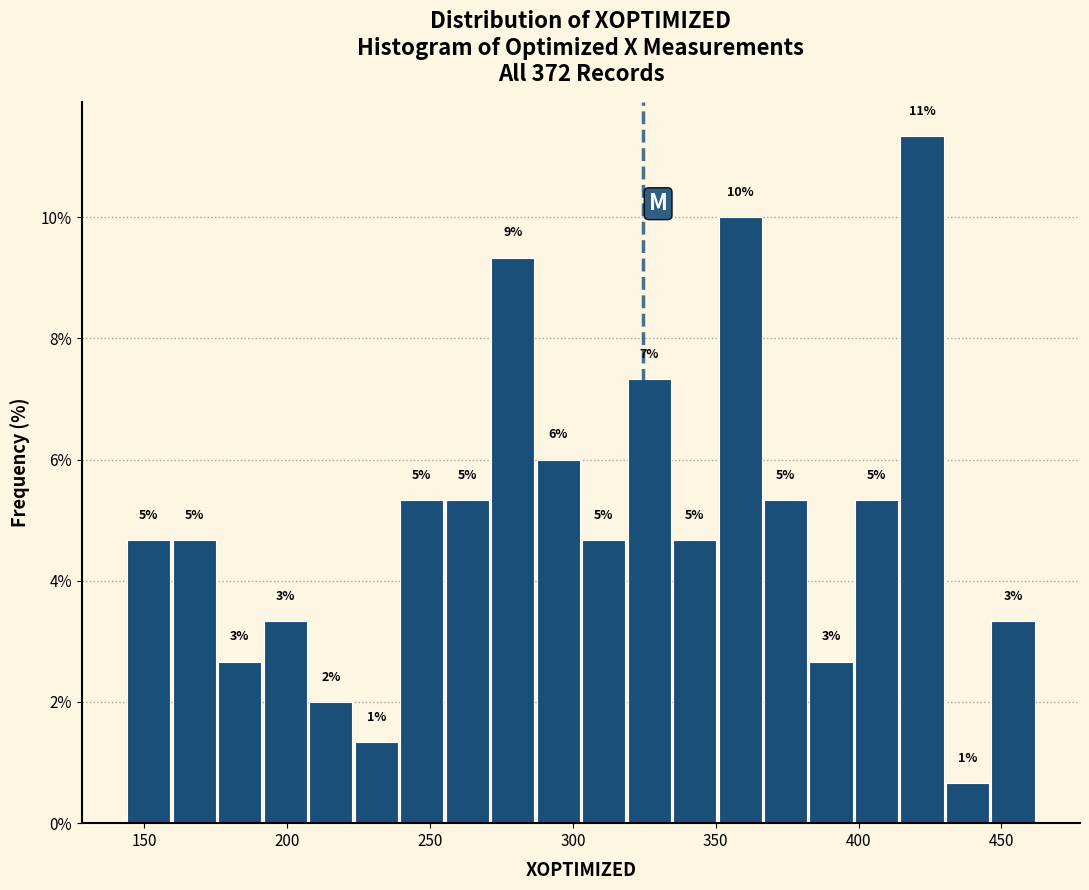

Read against the x-axis, roughly where is the centre of the tallest bar?

420